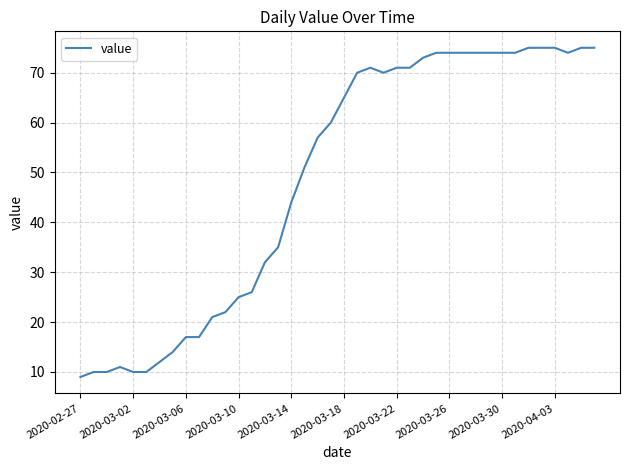

What is the difference between the maximum and minimum values?

66